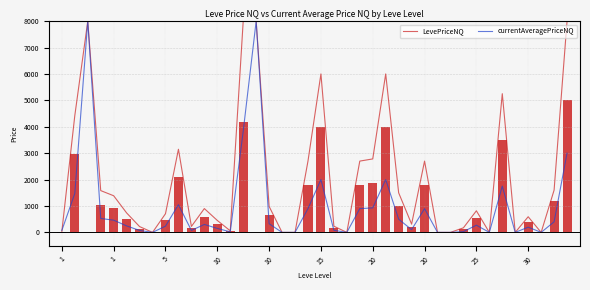

Does the chart contain stacked bars?

No